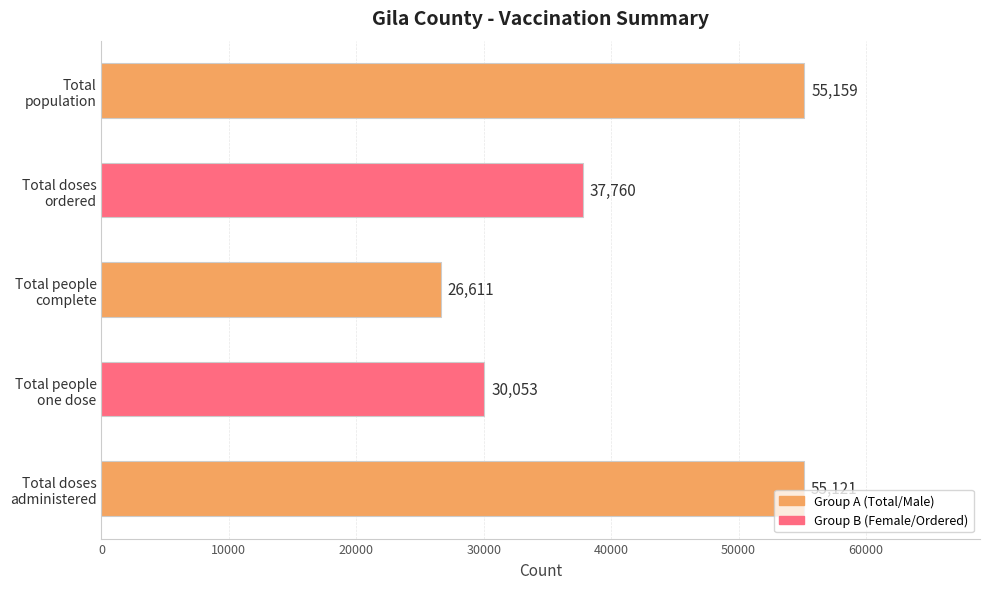

What is the difference between the second highest and minimum values?

28510